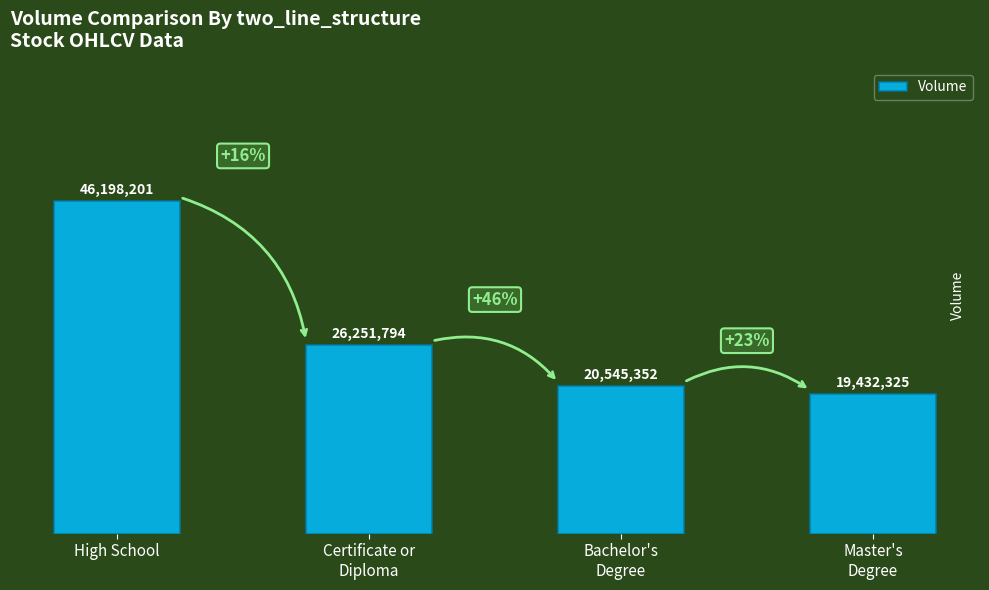

Does the chart contain stacked bars?

No